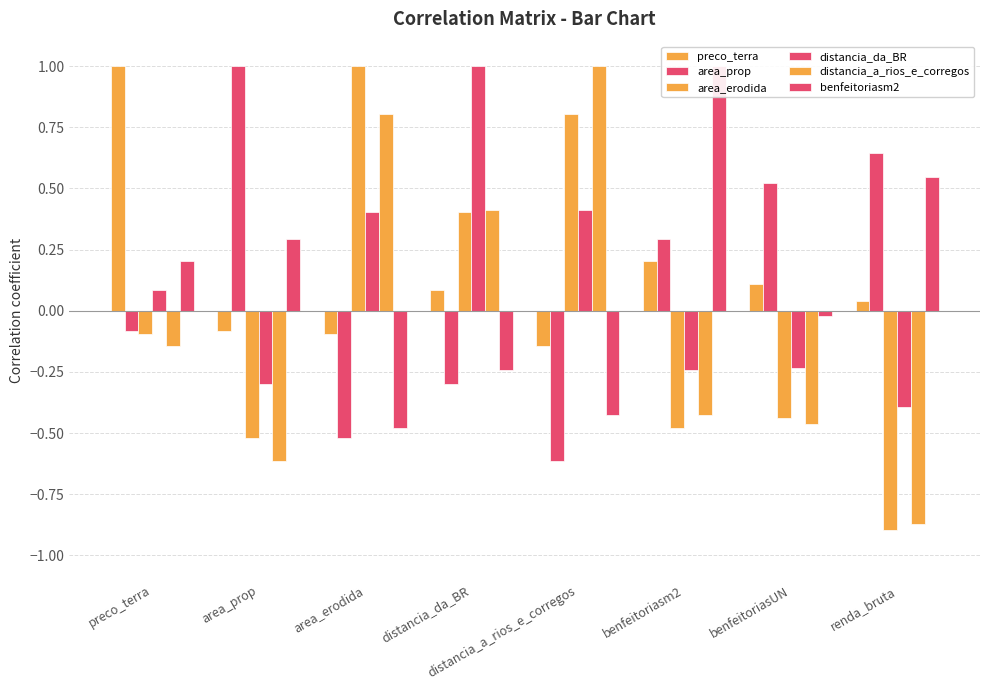

Reading right to left, transcribe all the data shown in this chart.

preco_terra: renda_bruta=0.0	benfeitoriasUN=0.1	benfeitoriasm2=0.2	distancia_a_rios_e_corregos=-0.1	distancia_da_BR=0.1	area_erodida=-0.1	area_prop=-0.1	preco_terra=1.0
area_prop: renda_bruta=0.6	benfeitoriasUN=0.5	benfeitoriasm2=0.3	distancia_a_rios_e_corregos=-0.6	distancia_da_BR=-0.3	area_erodida=-0.5	area_prop=1.0	preco_terra=-0.1
area_erodida: renda_bruta=-0.9	benfeitoriasUN=-0.4	benfeitoriasm2=-0.5	distancia_a_rios_e_corregos=0.8	distancia_da_BR=0.4	area_erodida=1.0	area_prop=-0.5	preco_terra=-0.1
distancia_da_BR: renda_bruta=-0.4	benfeitoriasUN=-0.2	benfeitoriasm2=-0.2	distancia_a_rios_e_corregos=0.4	distancia_da_BR=1.0	area_erodida=0.4	area_prop=-0.3	preco_terra=0.1
distancia_a_rios_e_corregos: renda_bruta=-0.9	benfeitoriasUN=-0.5	benfeitoriasm2=-0.4	distancia_a_rios_e_corregos=1.0	distancia_da_BR=0.4	area_erodida=0.8	area_prop=-0.6	preco_terra=-0.1
benfeitoriasm2: renda_bruta=0.5	benfeitoriasUN=-0.0	benfeitoriasm2=1.0	distancia_a_rios_e_corregos=-0.4	distancia_da_BR=-0.2	area_erodida=-0.5	area_prop=0.3	preco_terra=0.2